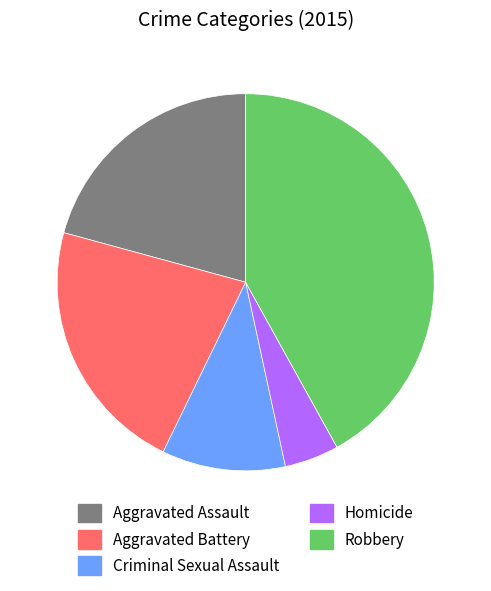

Rank the categories by value from highest to lowest.

Robbery, Aggravated Battery, Aggravated Assault, Criminal Sexual Assault, Homicide